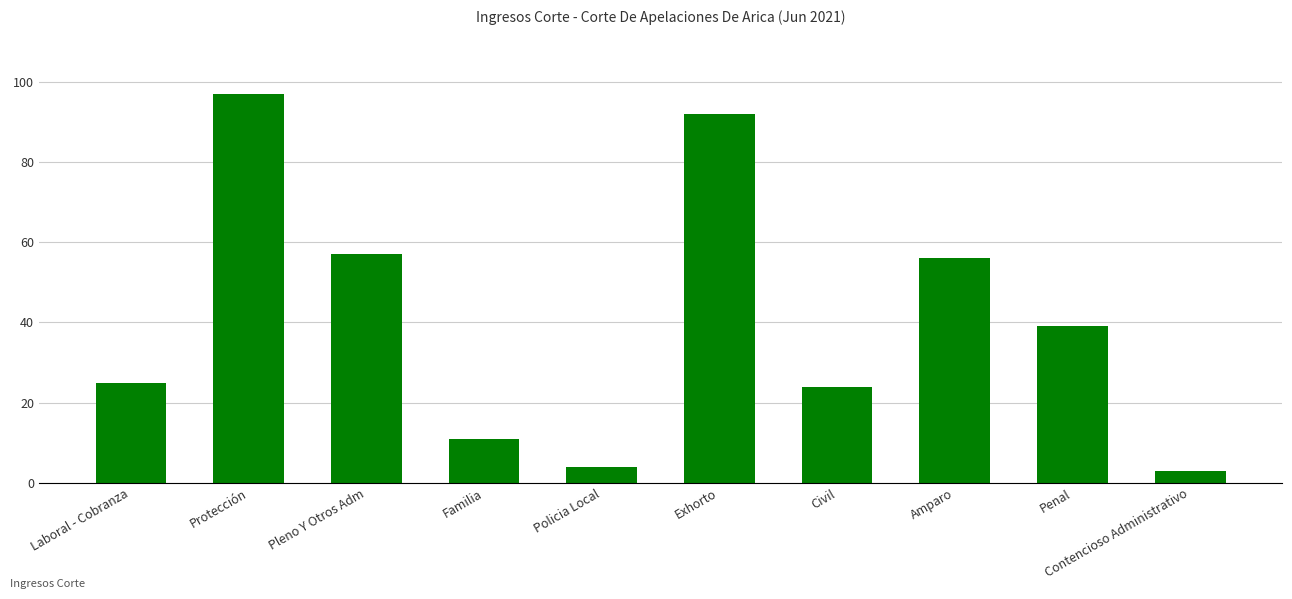

Which label corresponds to the smallest value in the chart?

Contencioso Administrativo